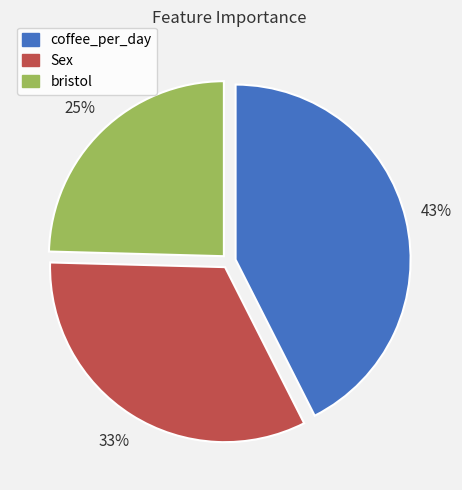

To the nearest percent, what portion does Sex represent?

33%